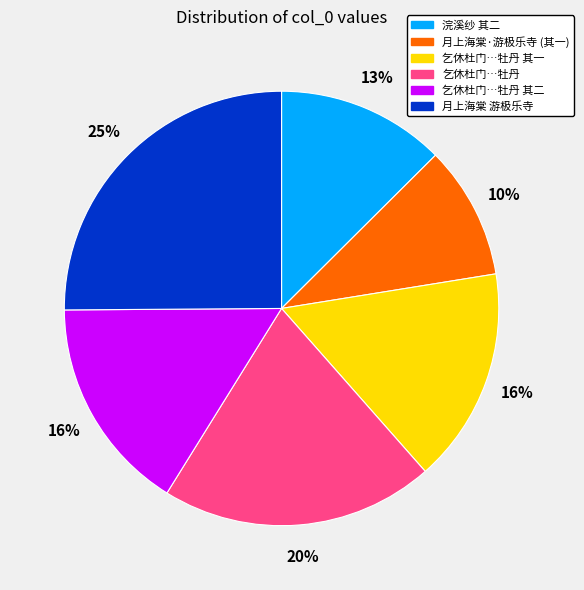

Do 月上海棠·游极乐寺 (其一) and 月上海棠 游极乐寺 together represent more than half of the pie?

No